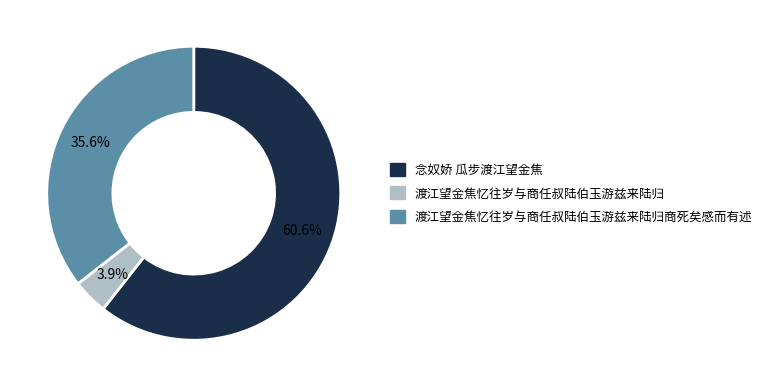

To the nearest percent, what portion does 渡江望金焦忆往岁与商任叔陆伯玉游兹来陆归商死矣感而有述 represent?

36%